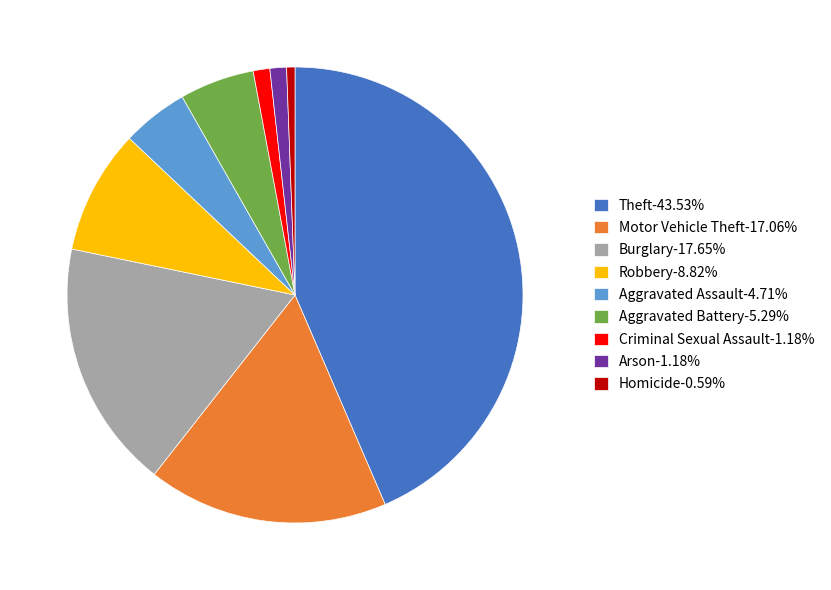

How many segments does this pie chart have?

9